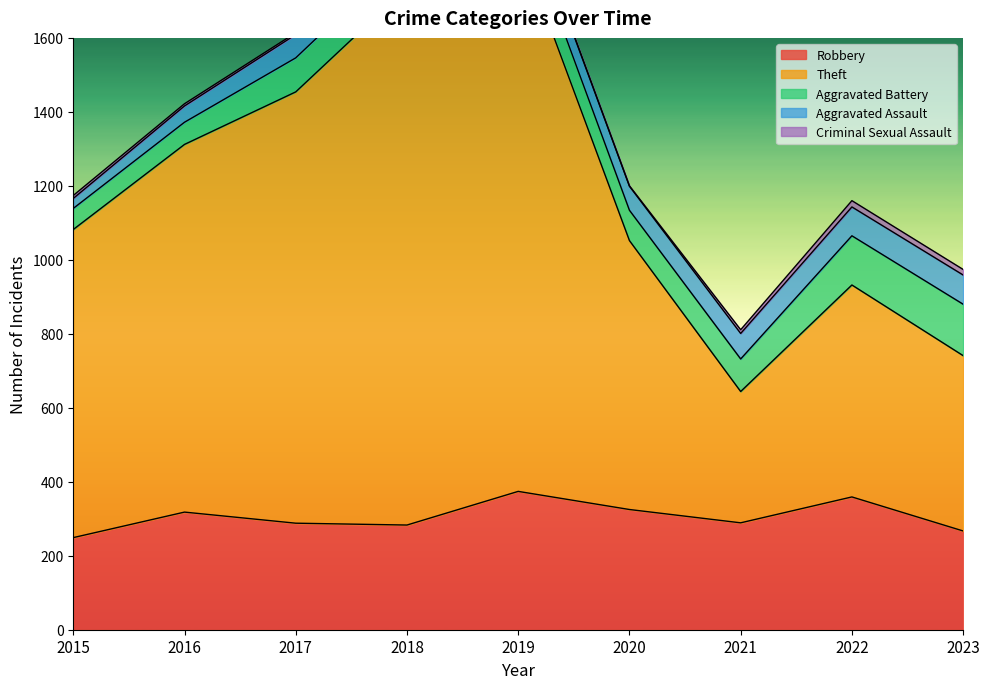

What are all the series names shown in the legend?

Robbery, Theft, Aggravated Battery, Aggravated Assault, Criminal Sexual Assault